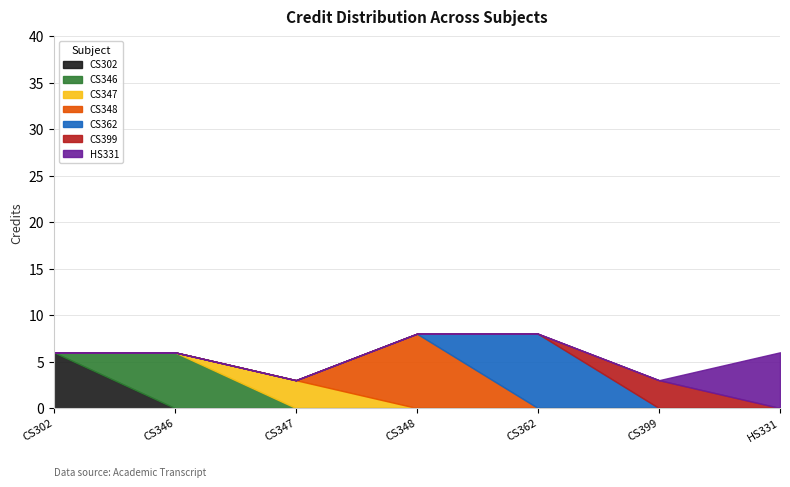

The value at CS302 is 4. True or false?

False